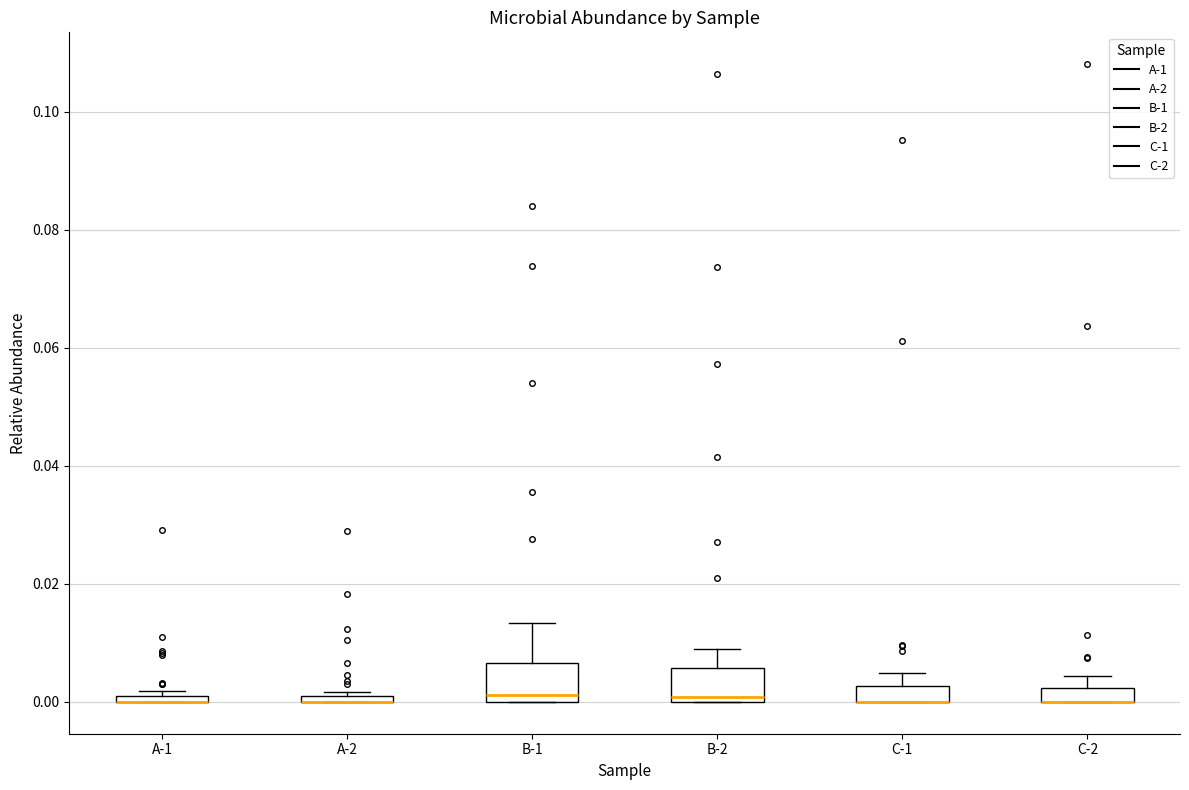

Where is the lower edge of the box for C-1 on the y-axis? The values are not printed on the chart, so give them approximately, as read against the axis.

0.000